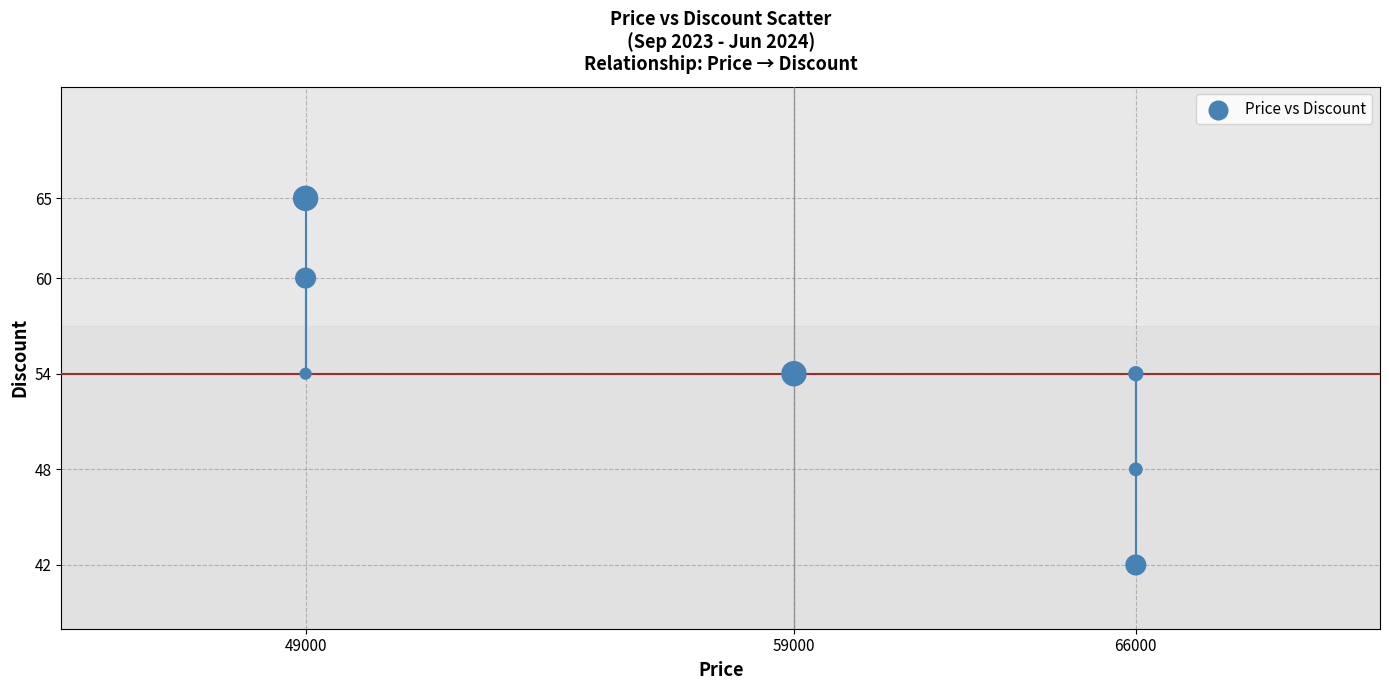

What is the range of X values (max minus min)?

17000